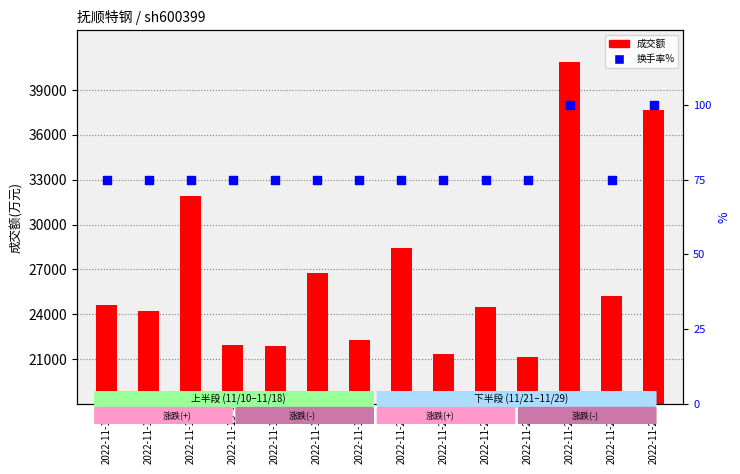

Which series contains the highest Y value?

成交额